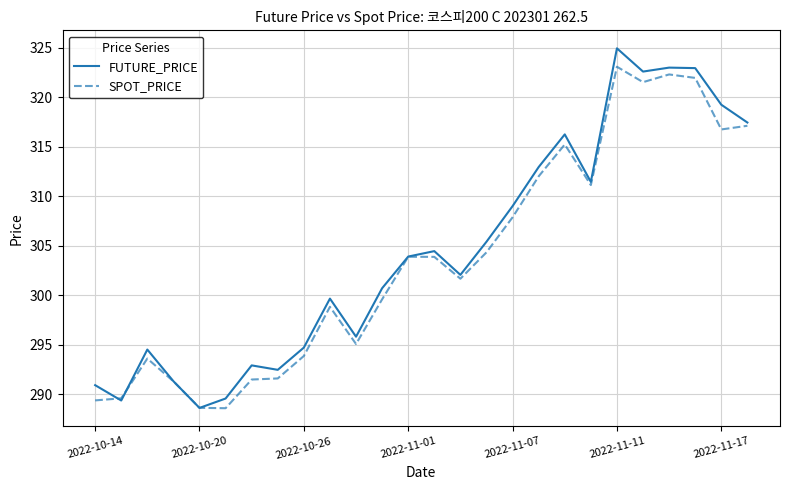

What is the lowest value of the SPOT_PRICE series?

288.6